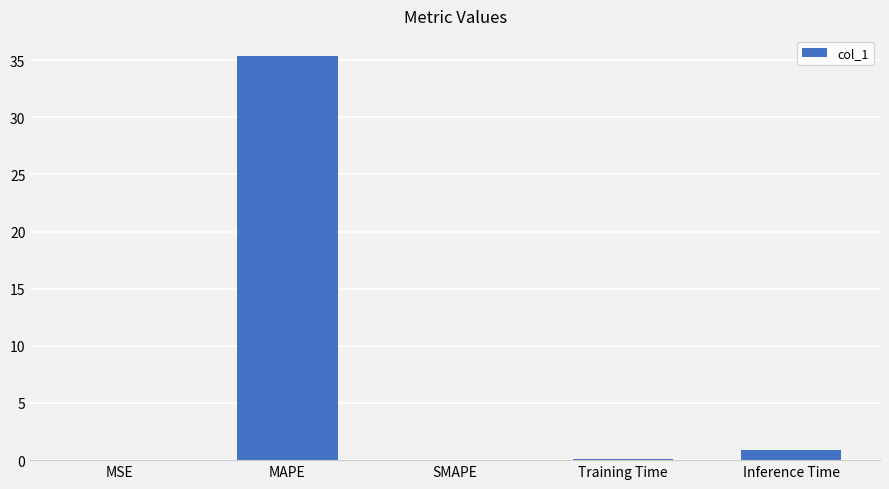

What is the maximum value shown in the chart?

35.4